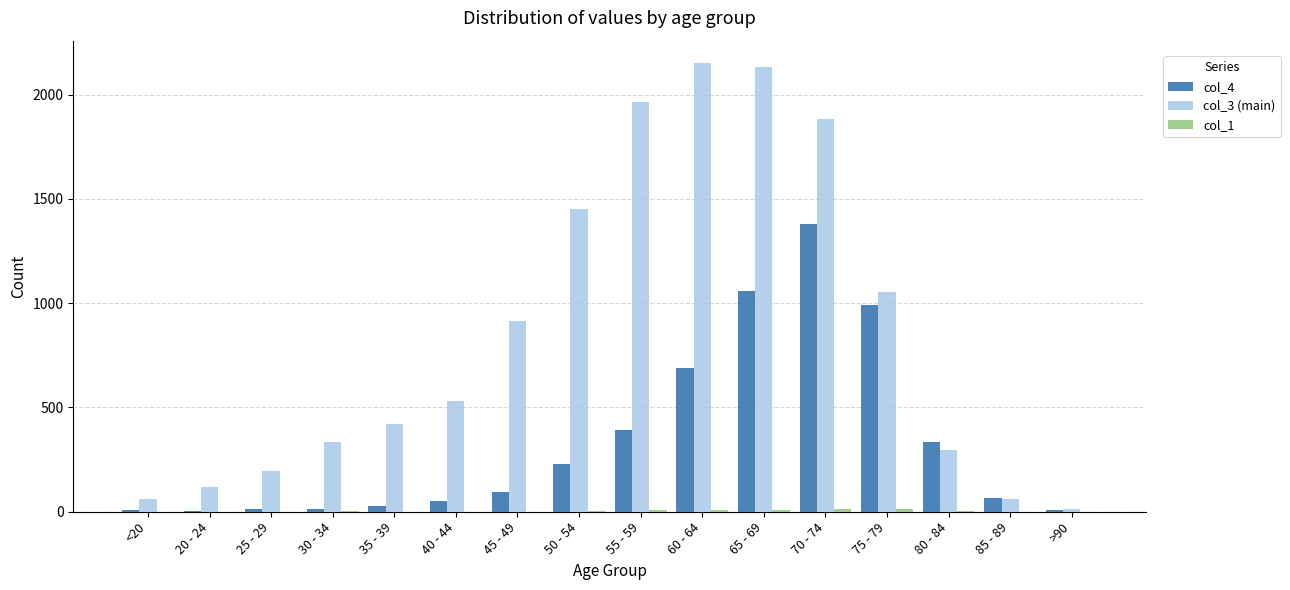

How many series are shown in this chart?

3